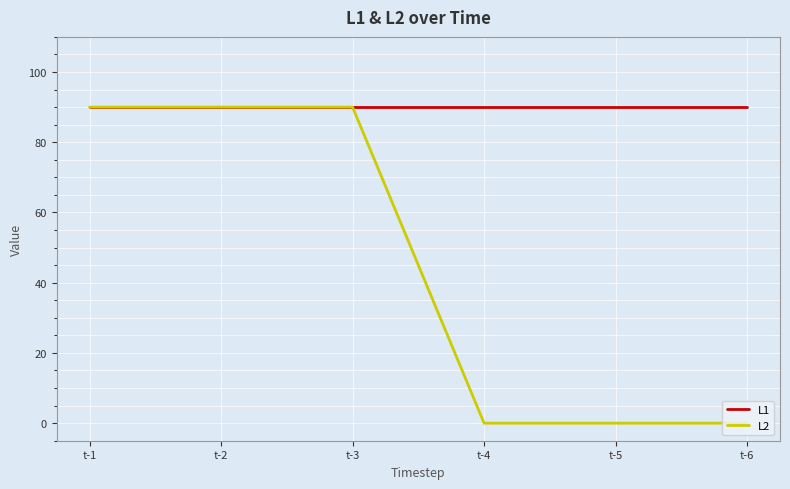

The value of L1 at t-2 is 125. True or false?

False